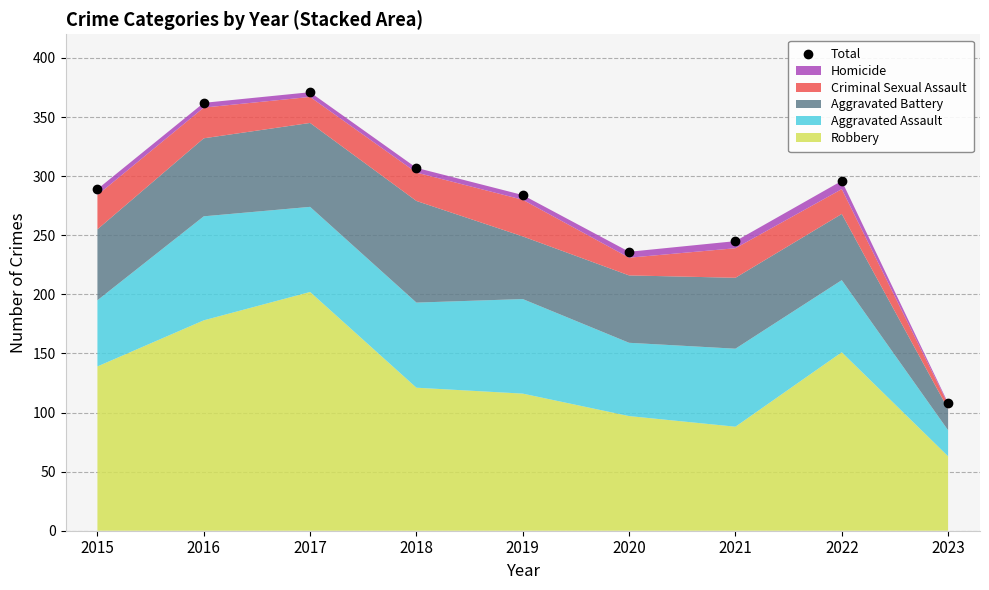

True or false: there are more than 2 points higher than both neighbors.

False